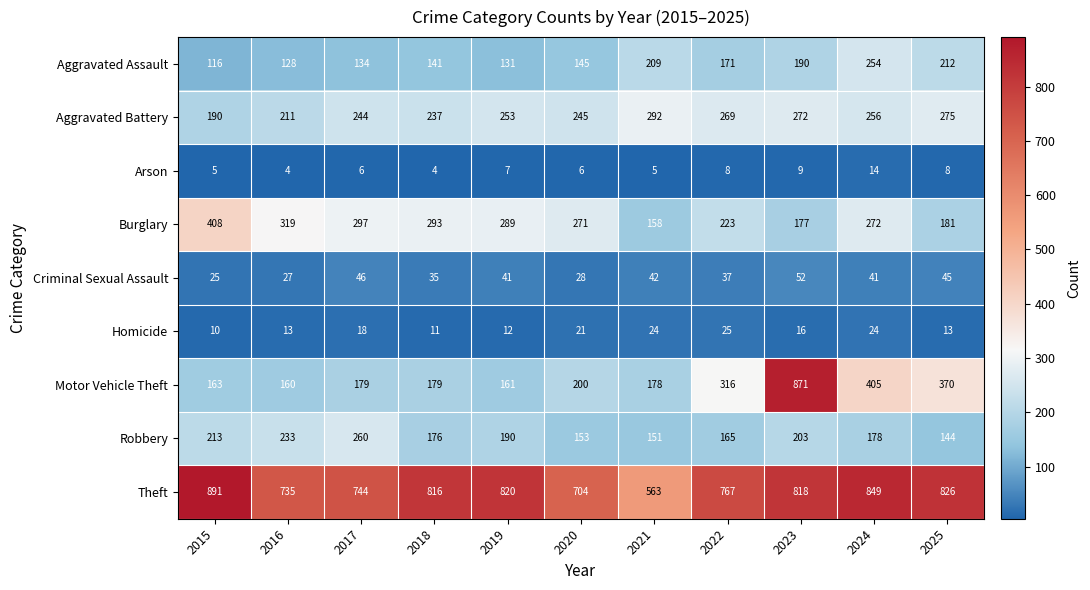

True or false: Robbery has a value of 106 at 2019.

False